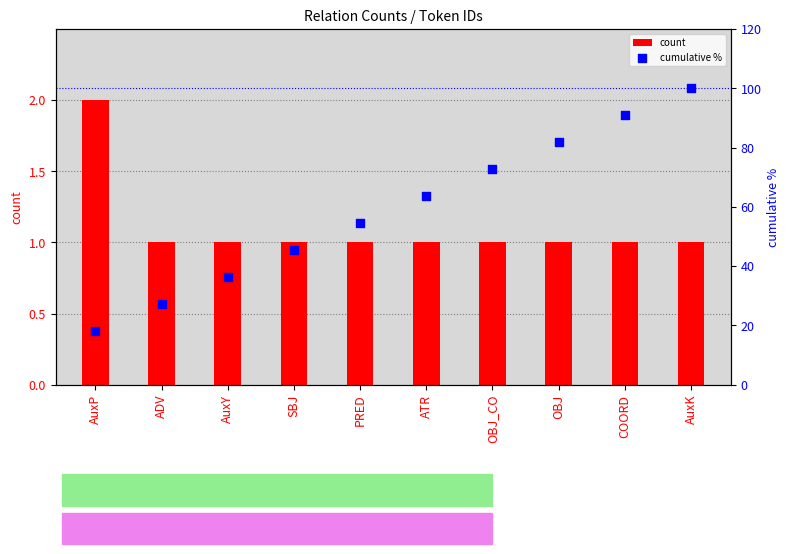

Which series contains the lowest Y value?

count